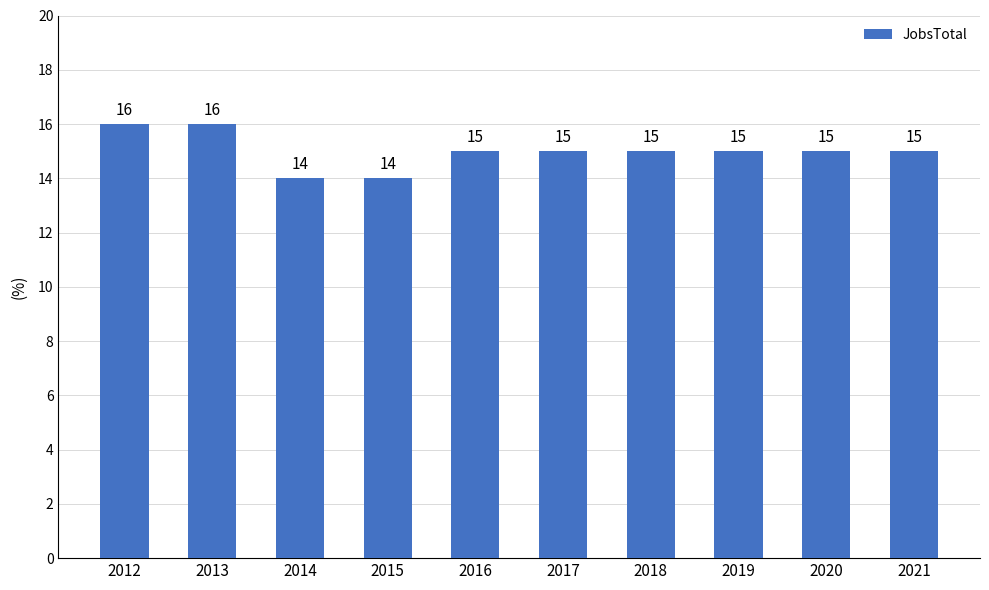

What is the minimum value shown in the chart?

14